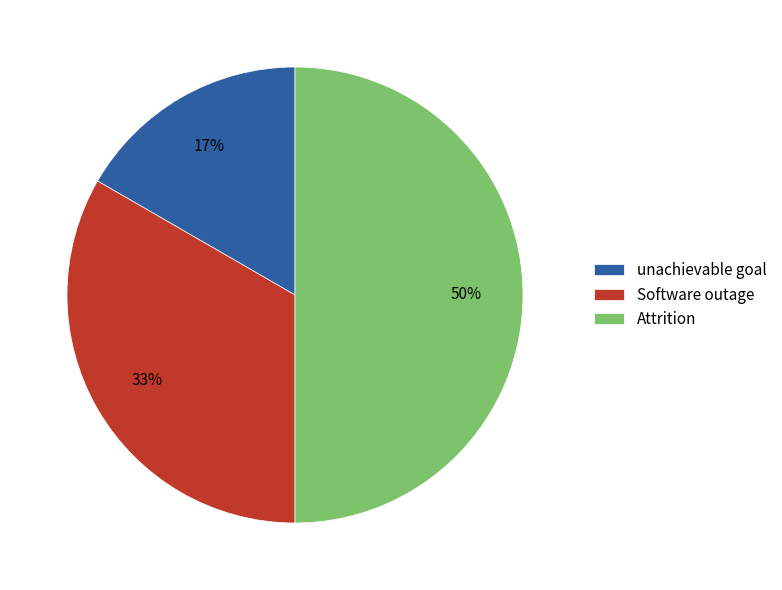

To the nearest percent, what percentage of the pie is Software outage?

33%